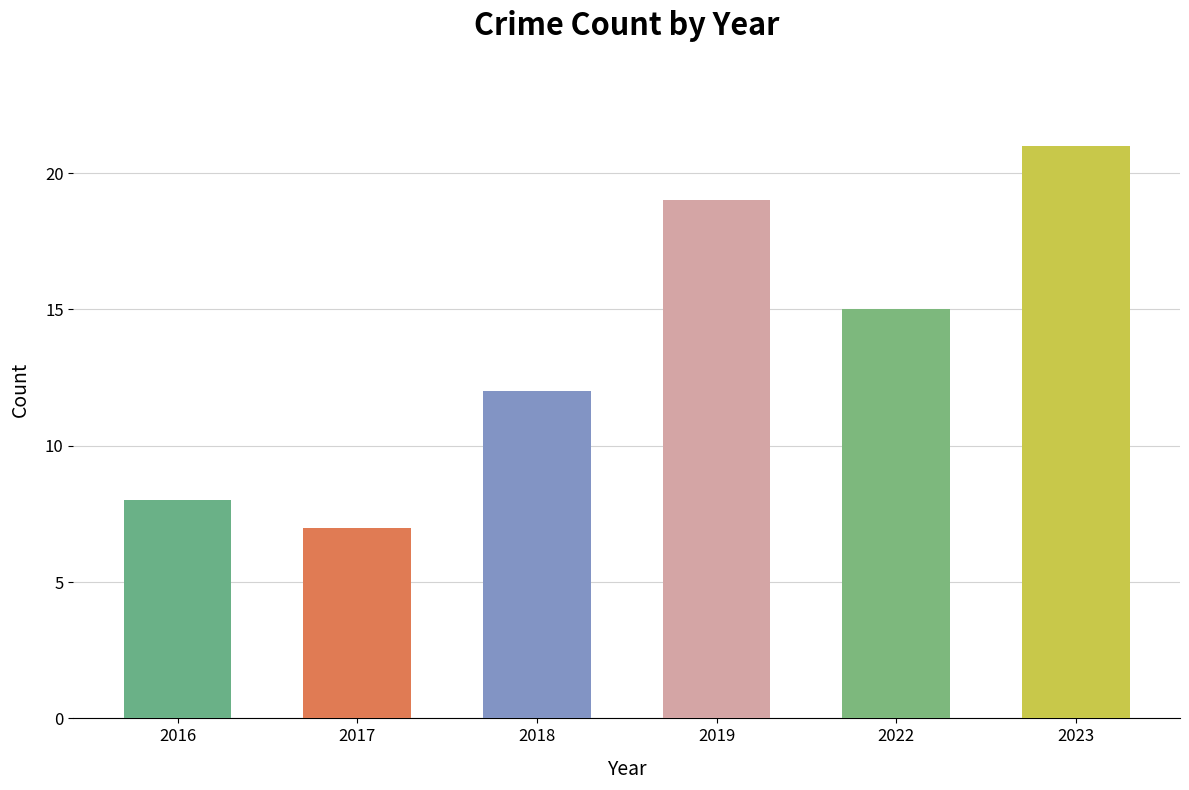

What is the minimum value shown in the chart?

7